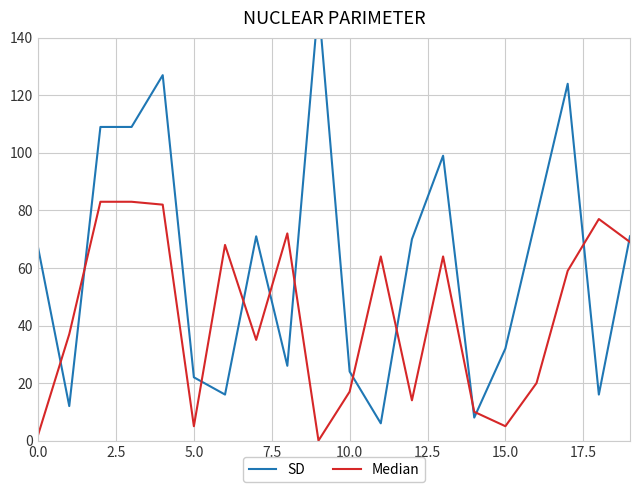

How many positive values does the Median series have?

19